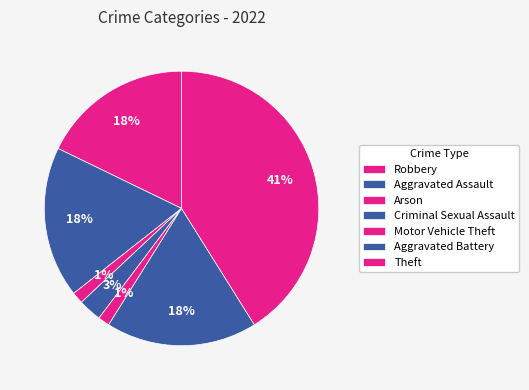

Count the number of slices in the pie.

7